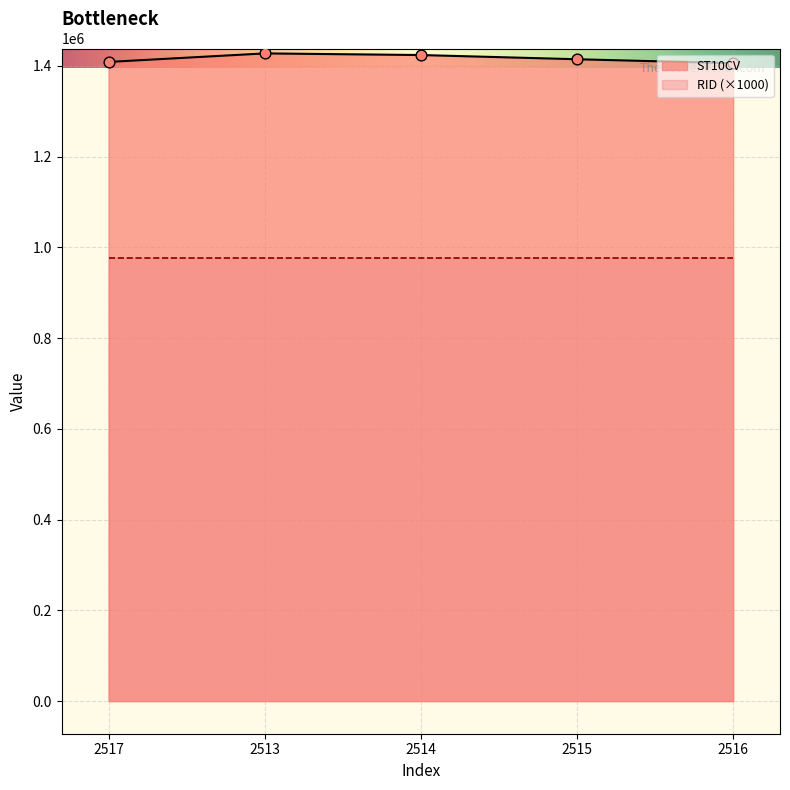

What is the change in value from 2515 to 2516?

-8770